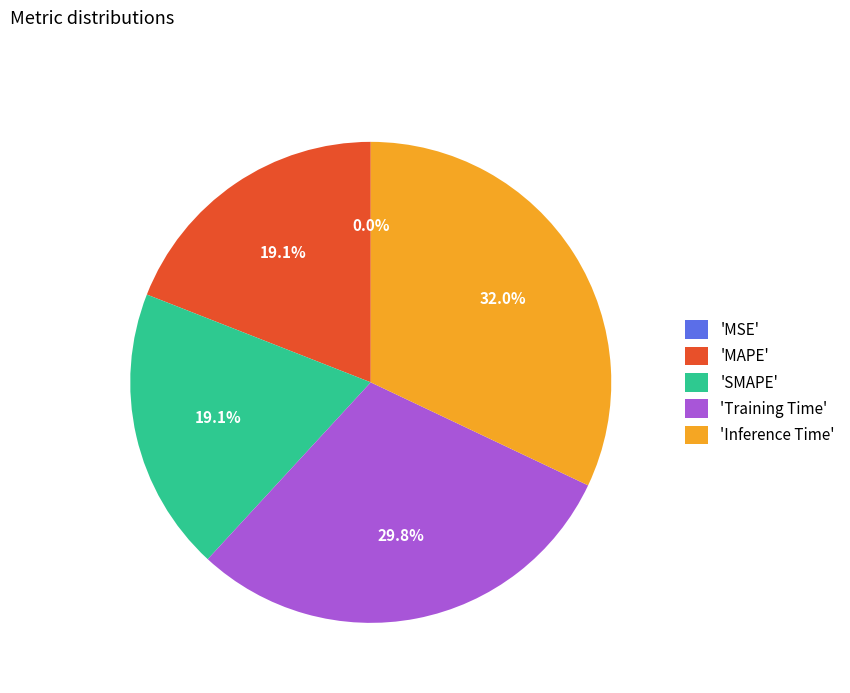

Which slice is the largest?

'Inference Time'